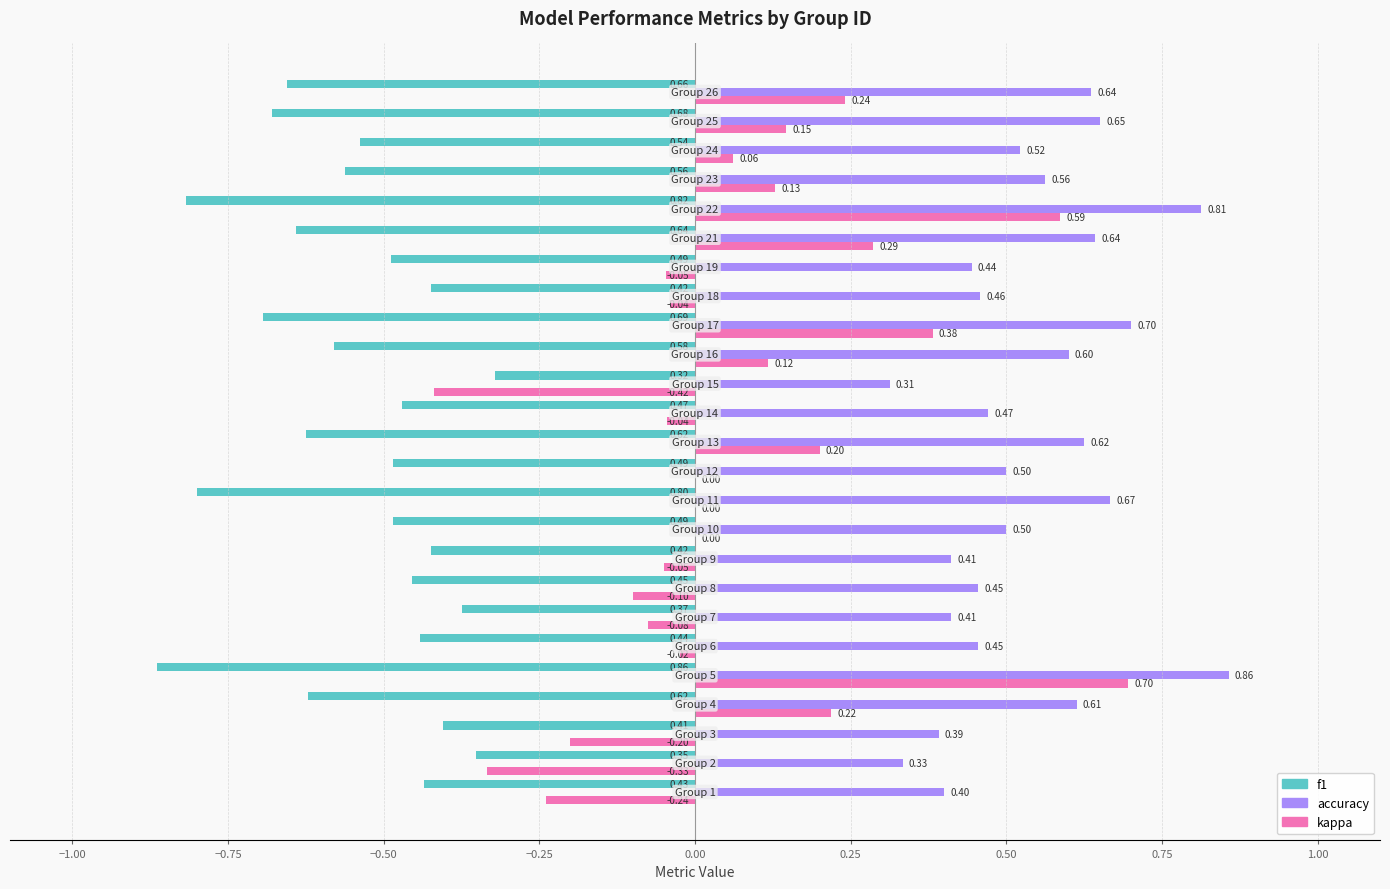

Which series has the largest total across all categories?

accuracy